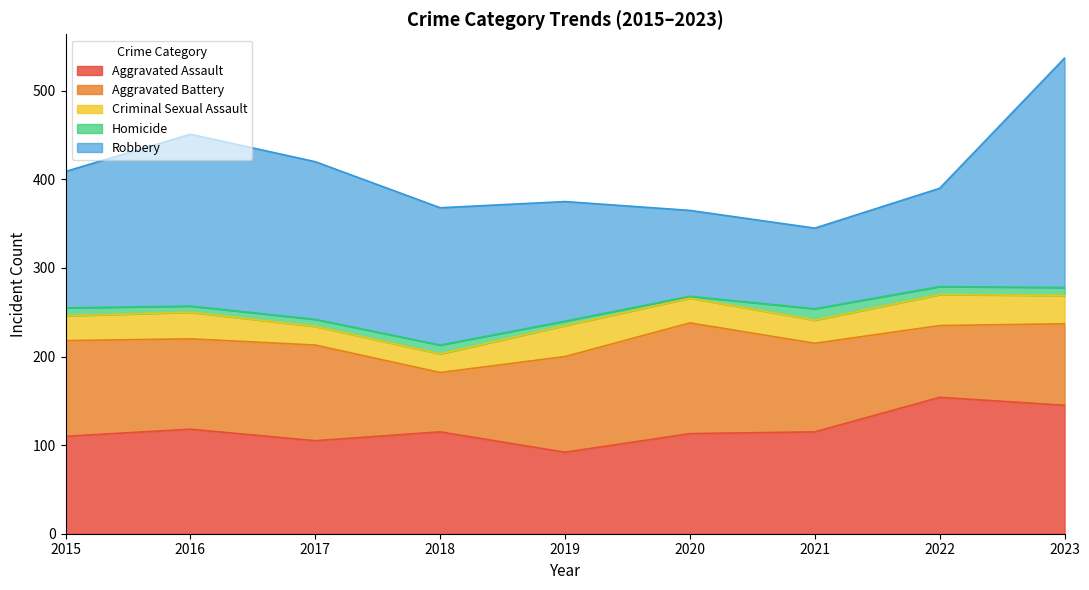

At which label is Aggravated Battery closest to 96?

2021